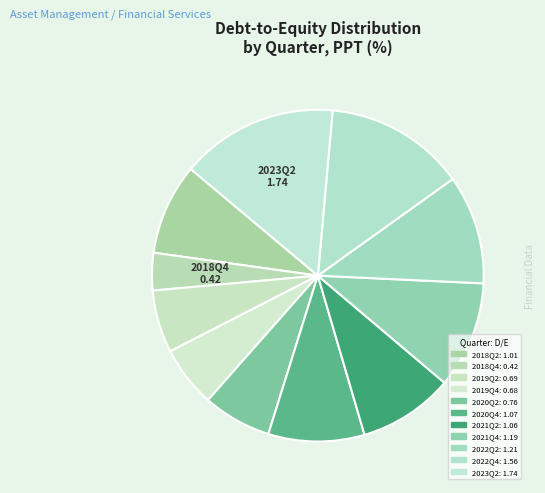

Which category has the smallest portion of the pie?

2018Q4